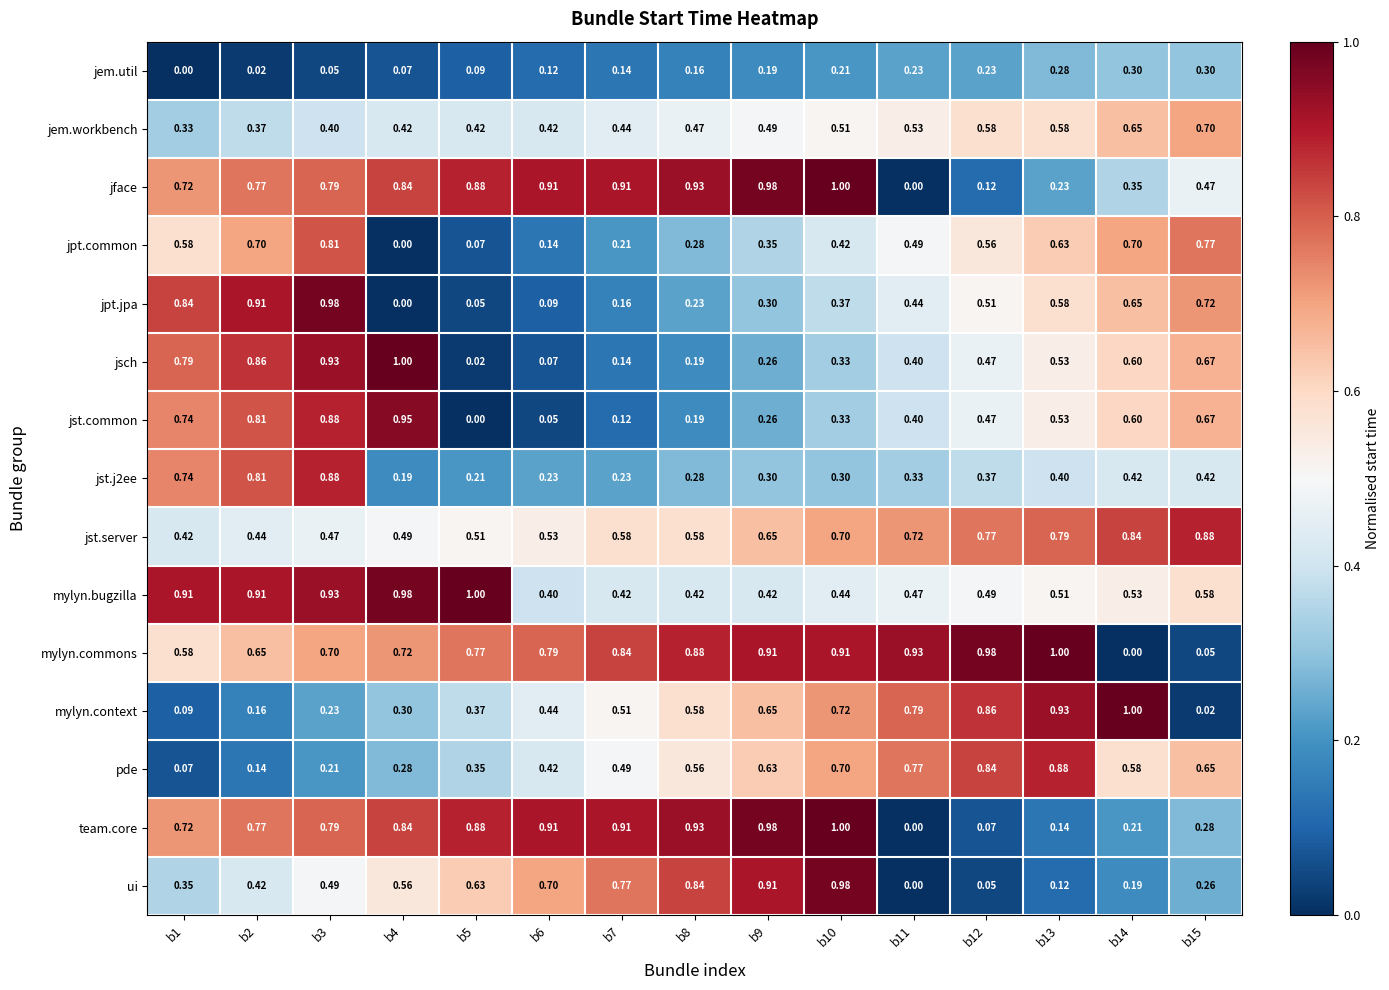

What is the total value across all series at b1?

7.9